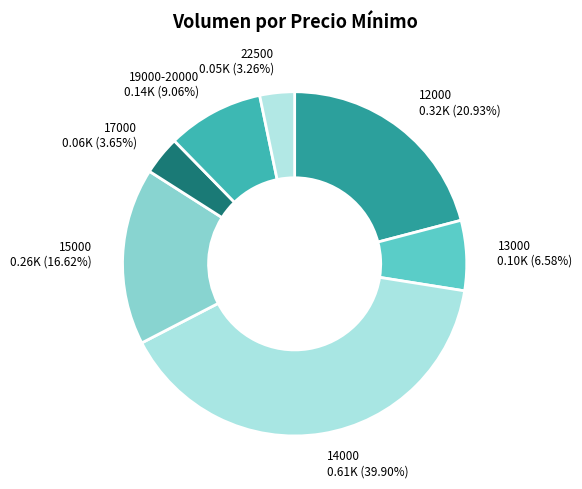

Which category has the biggest portion of the pie?

14000